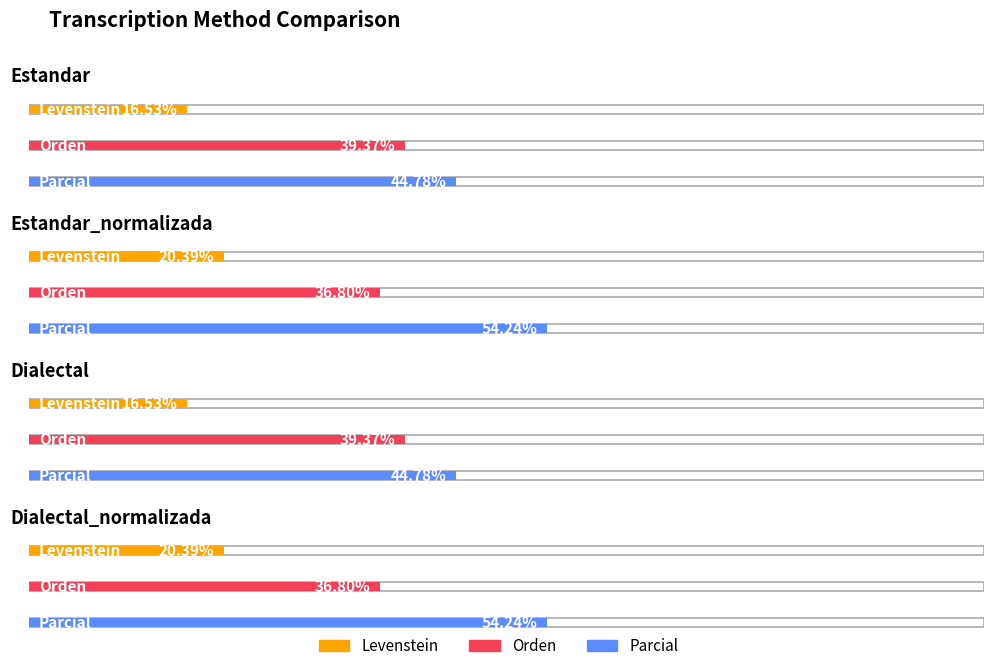

The value of Levenstein at Dialectal_normalizada is 7.6. True or false?

False